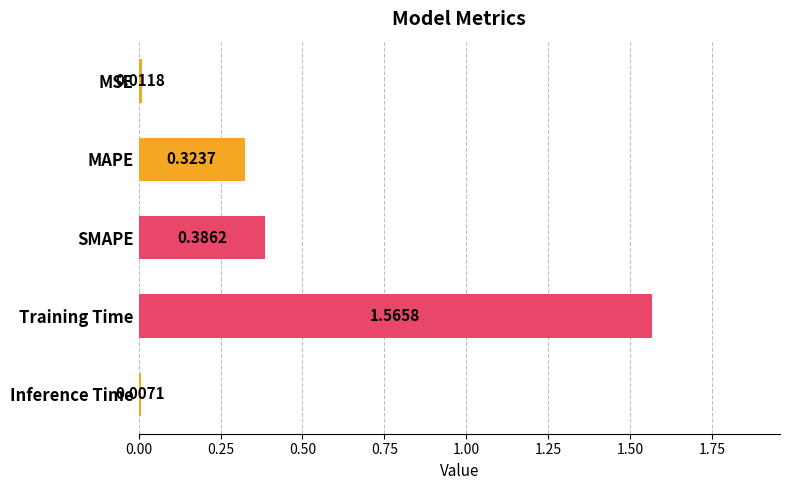

Which has a higher value, SMAPE or Training Time?

Training Time